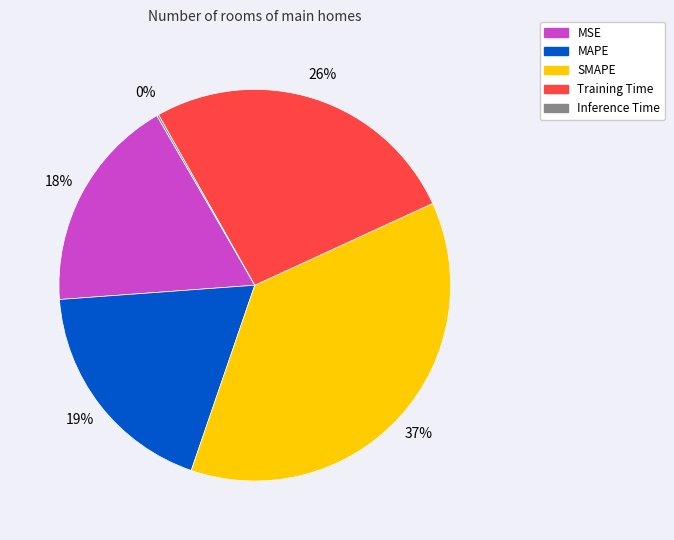

Does any single category account for the majority?

No